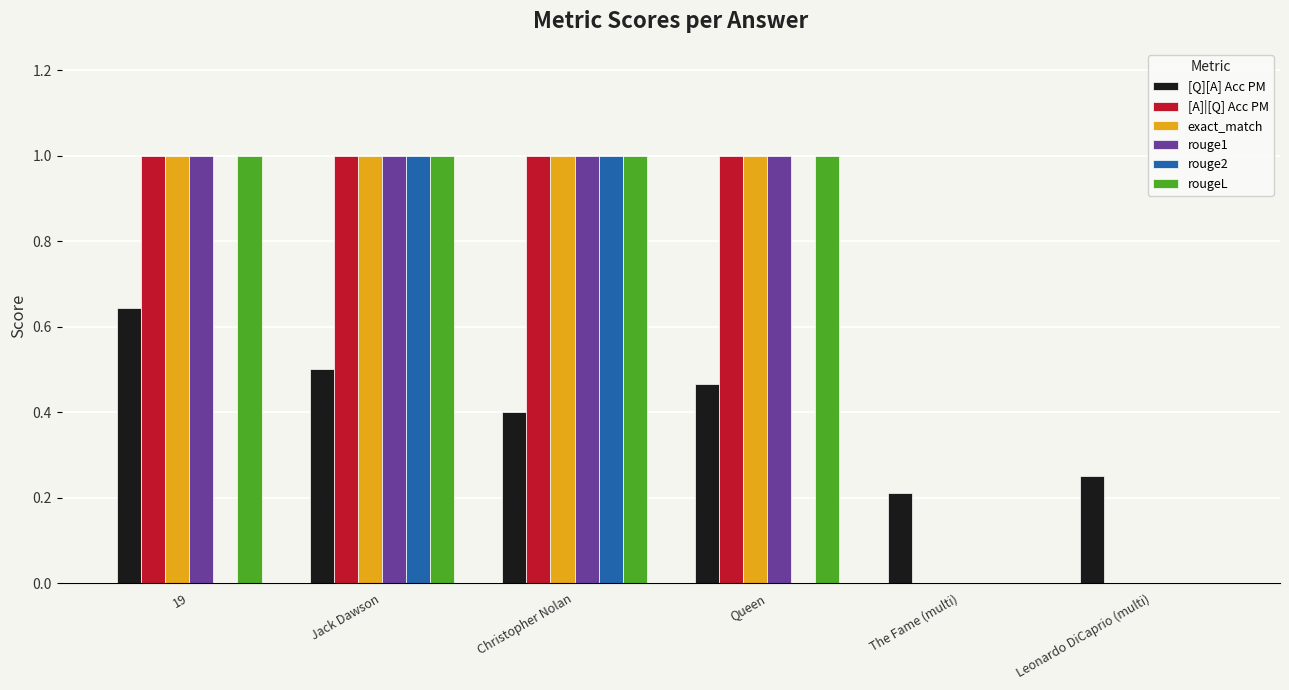

What is the sum of all exact_match values?

4.0